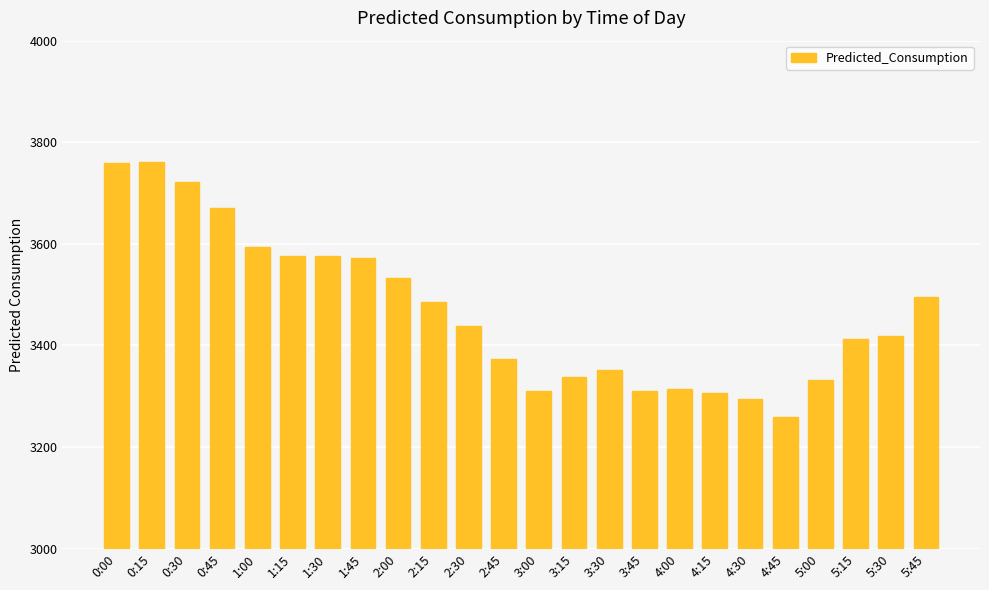

What is the minimum value shown in the chart?

3258.4